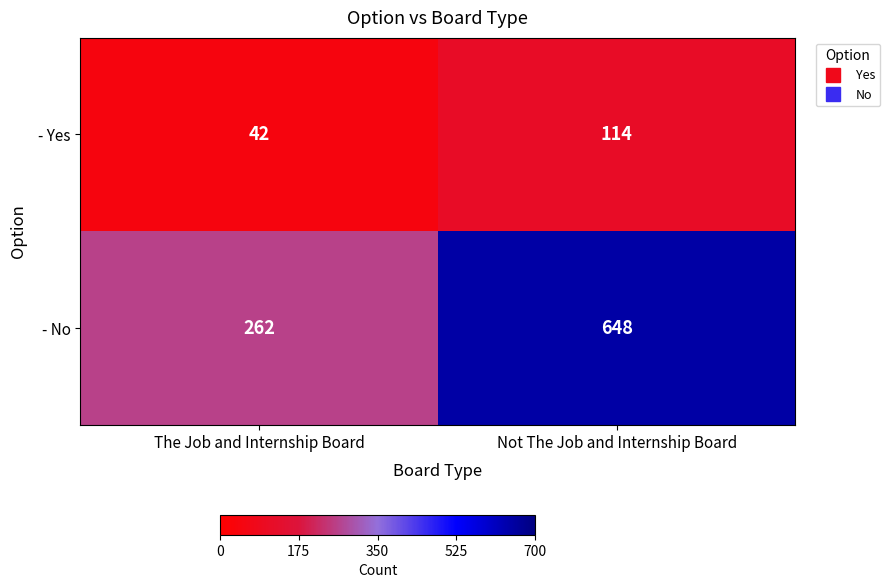

Reading left to right, transcribe all the data shown in this chart.

- Yes: 42	114
- No: 262	648